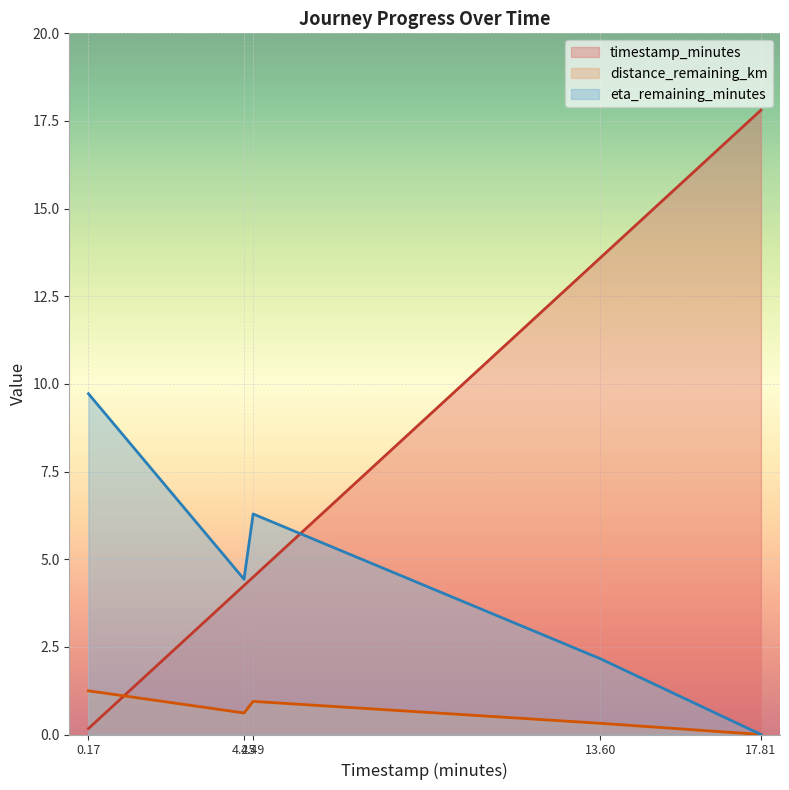

How many data points in distance_remaining_km are above 0?

4